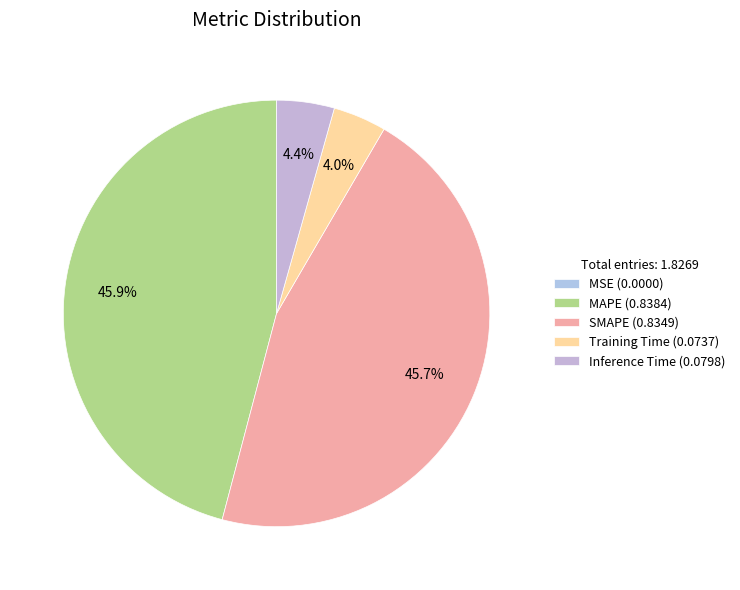

Combined, do MSE and MAPE account for over 50%?

No